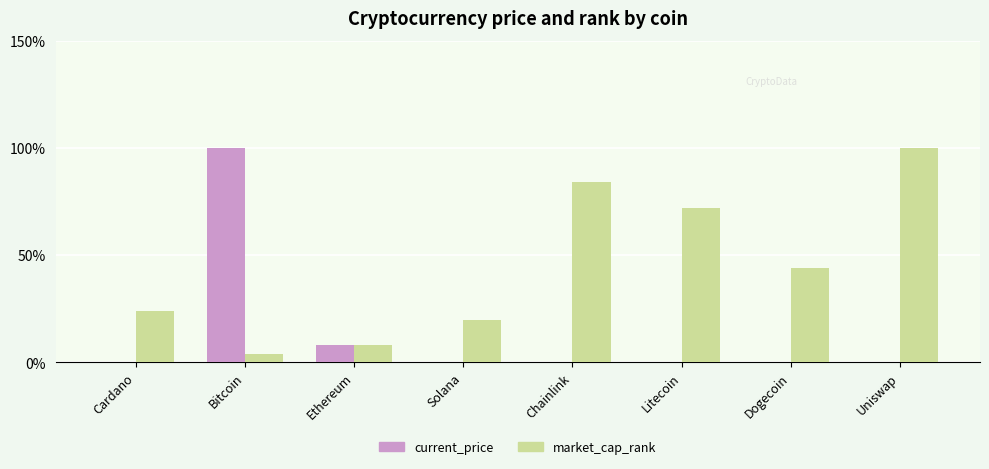

Read the market_cap_rank value at Bitcoin.

4.0